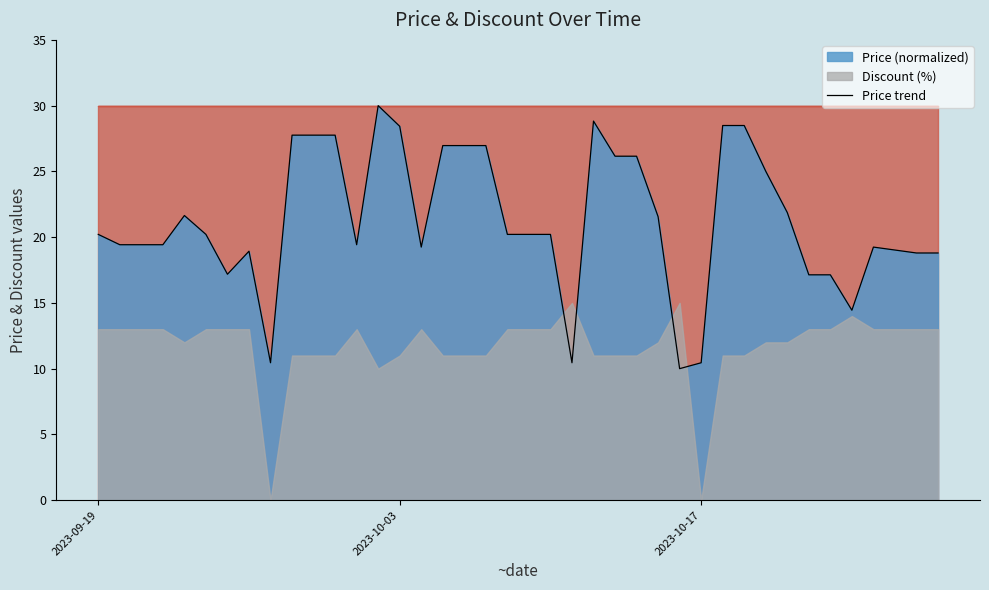

Where does the data first go above 20?

2023-09-19